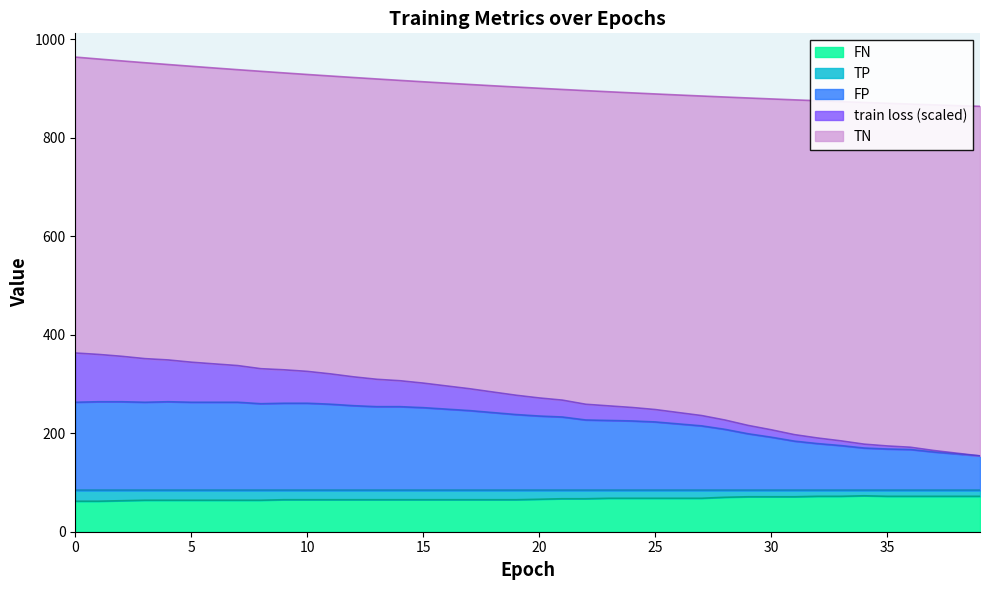

What is the maximum value for FN?

73.0